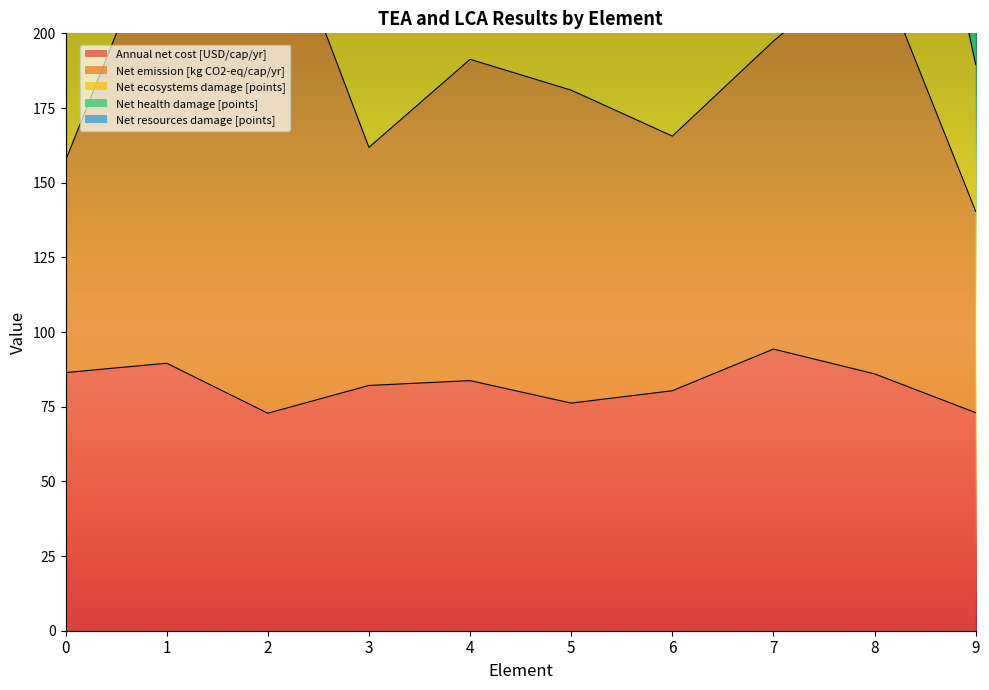

In Net ecosystems damage [points], how many points are higher than both neighbors (excluding endpoints)?

3